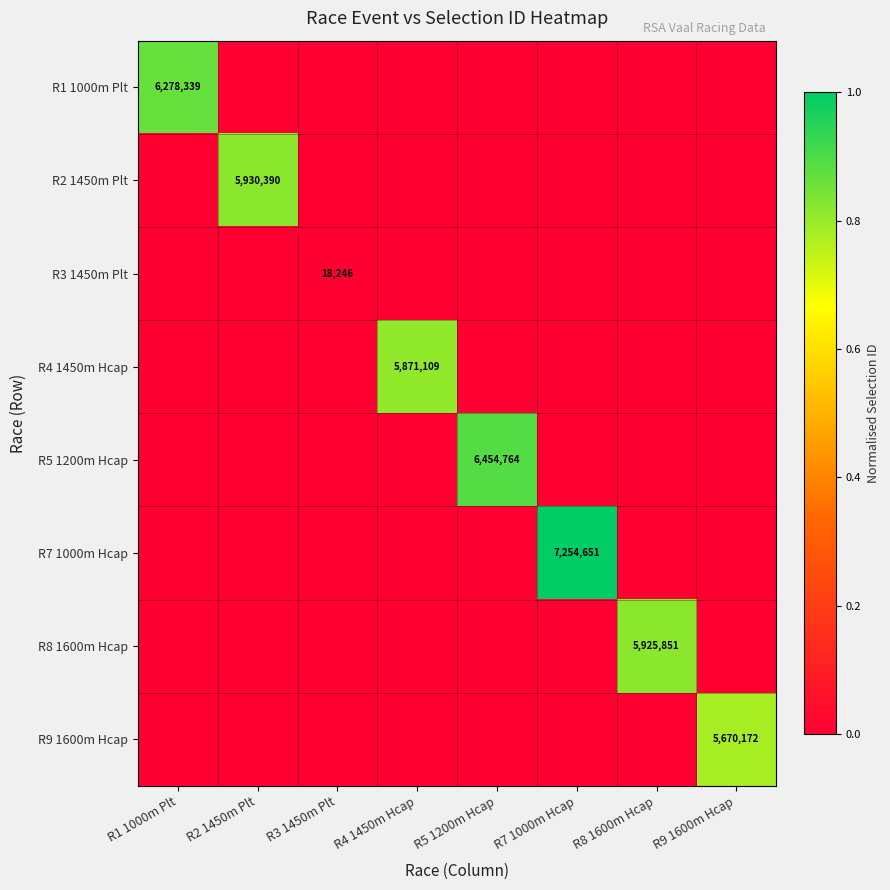

Is it true that R9 1600m Hcap equals 5670172 at R9 1600m Hcap?

True